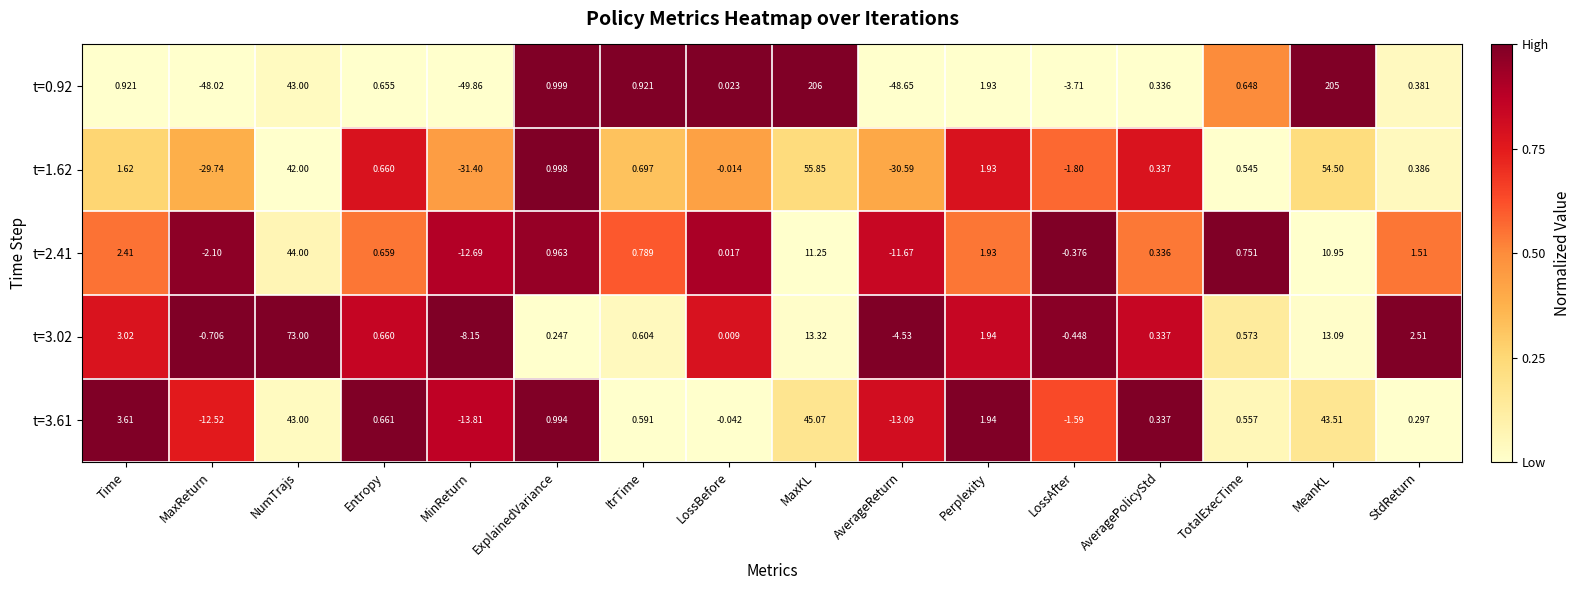

At which label does t=1.62 reach its peak?

MaxKL